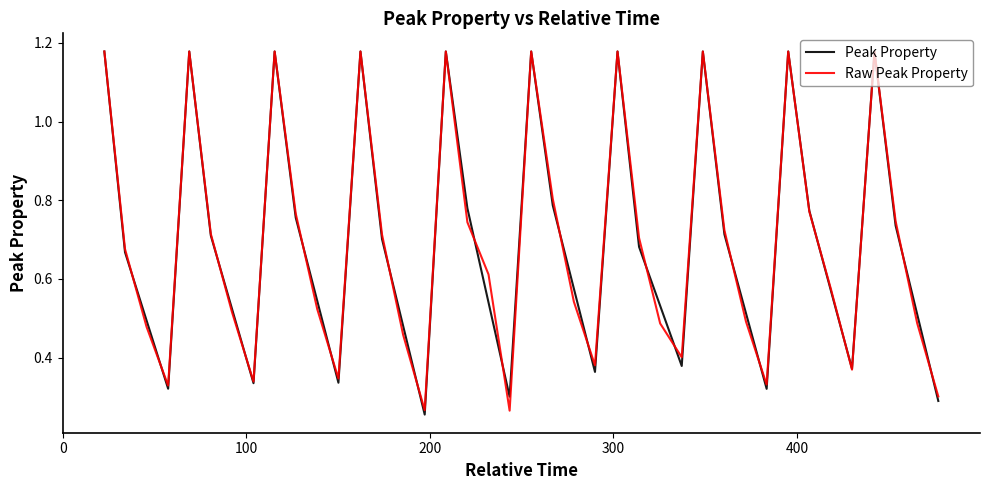

True or false: Raw Peak Property and Peak Property intersect in this chart.

True